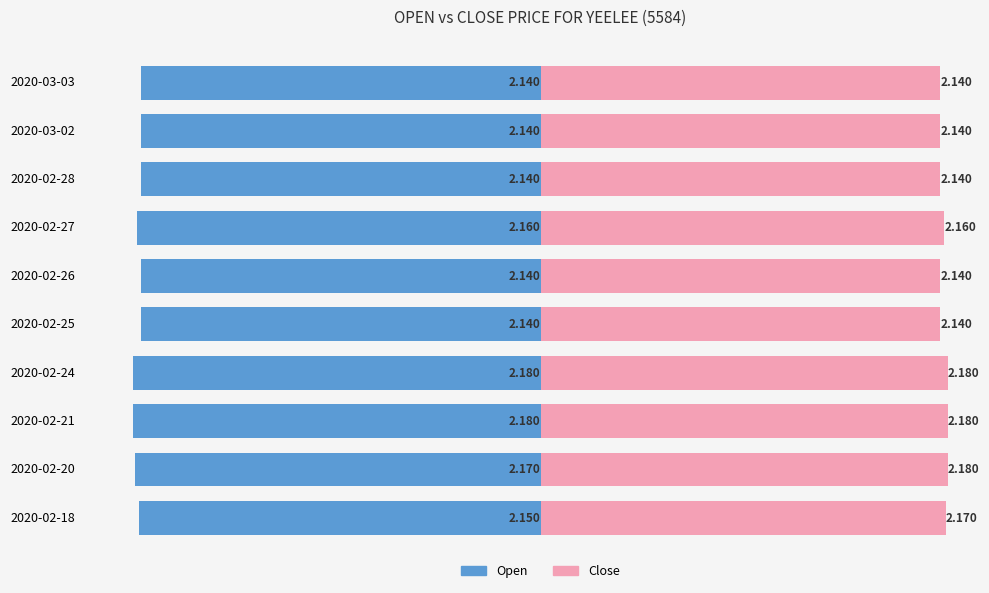

The value of close at 2020-02-28 is 2.1. True or false?

True